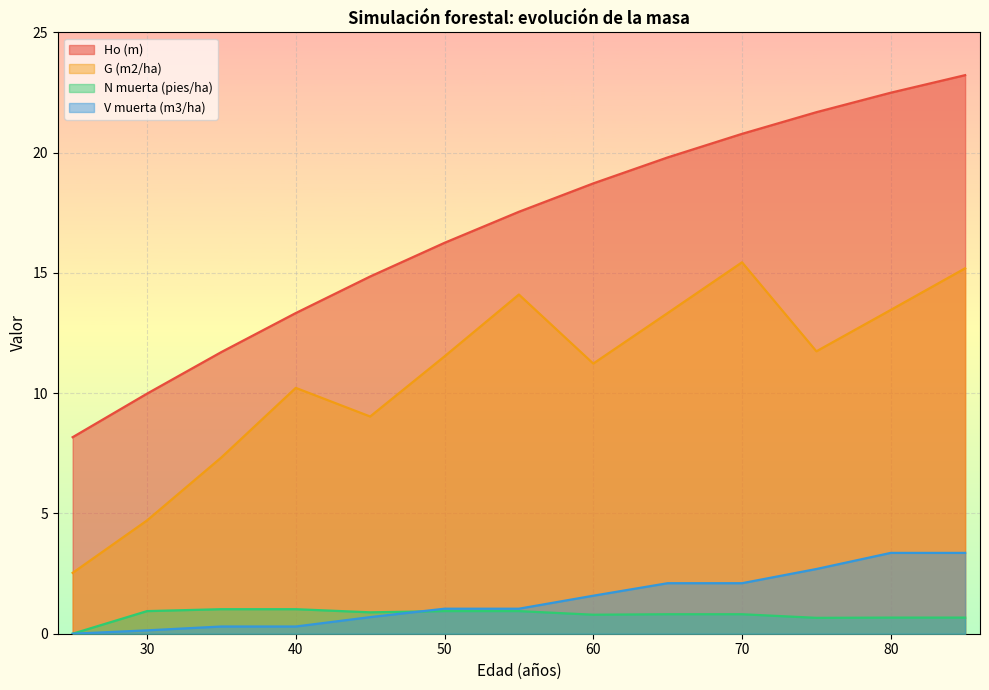

At 70, list the series in order from smallest to largest.

N muerta (pies/ha), V muerta (m3/ha), G (m2/ha), Ho (m)